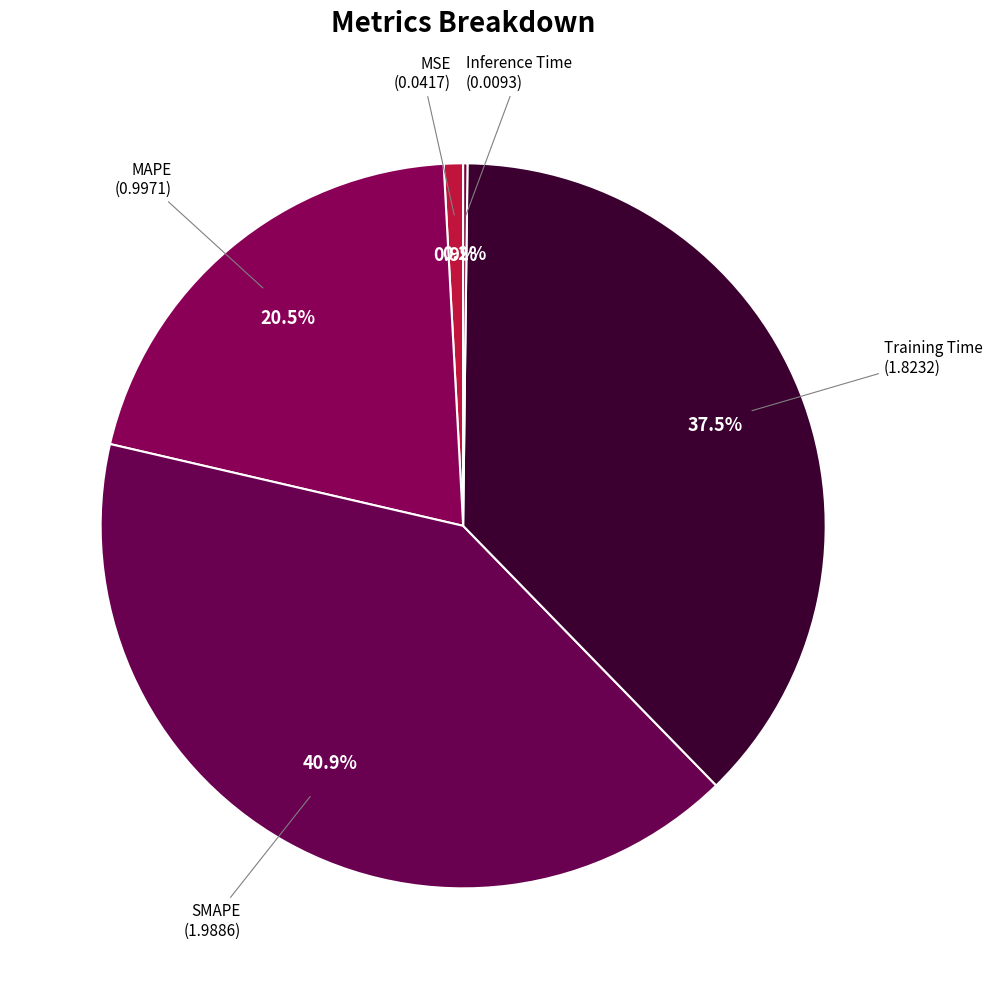

Does any single category account for the majority?

No